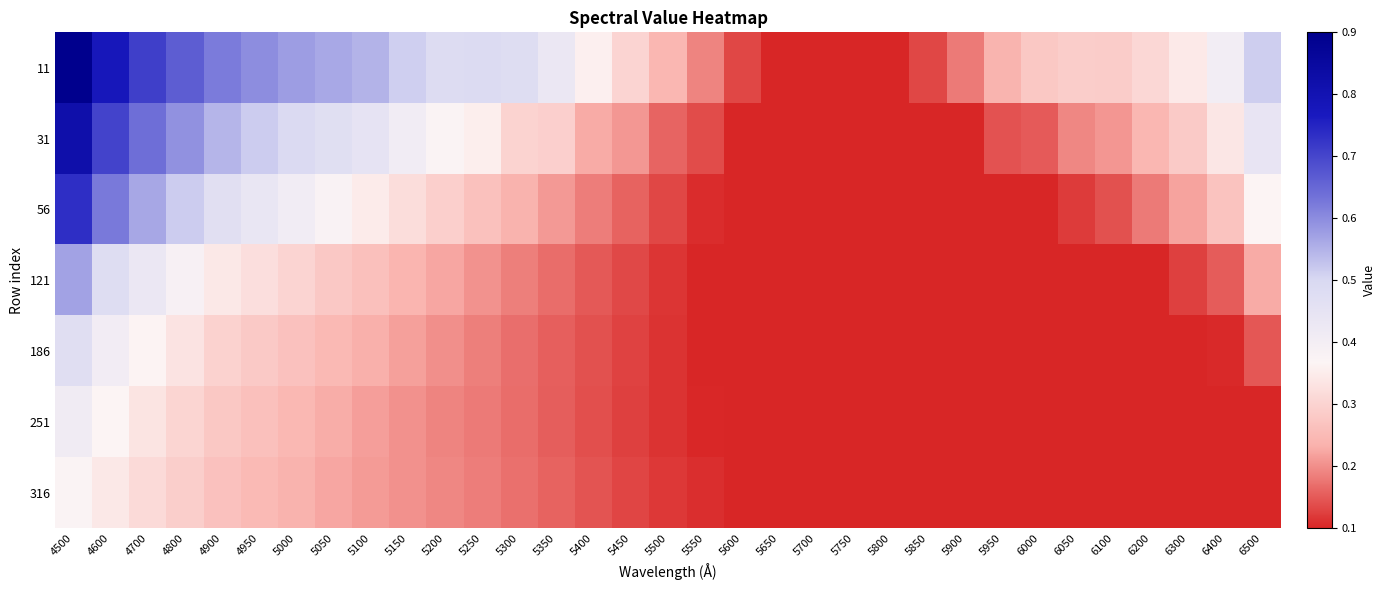

Between 6050 and 5600, which is larger?

6050